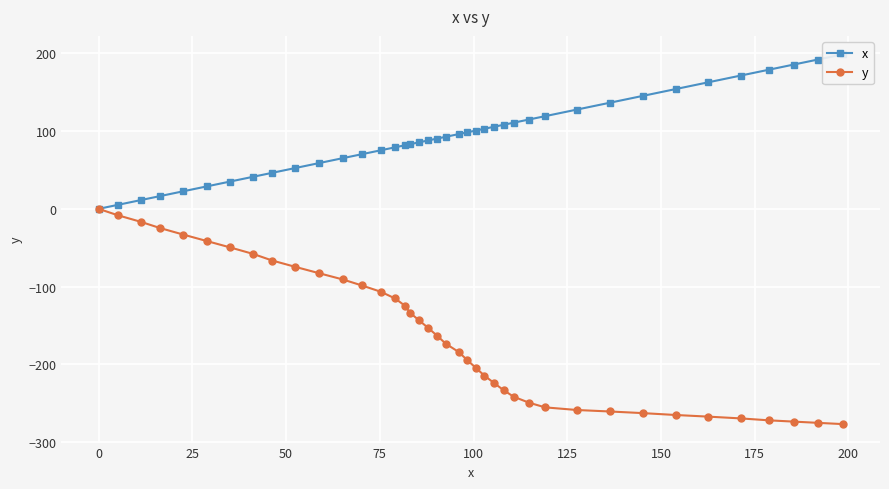

Count the number of data series in this chart.

2